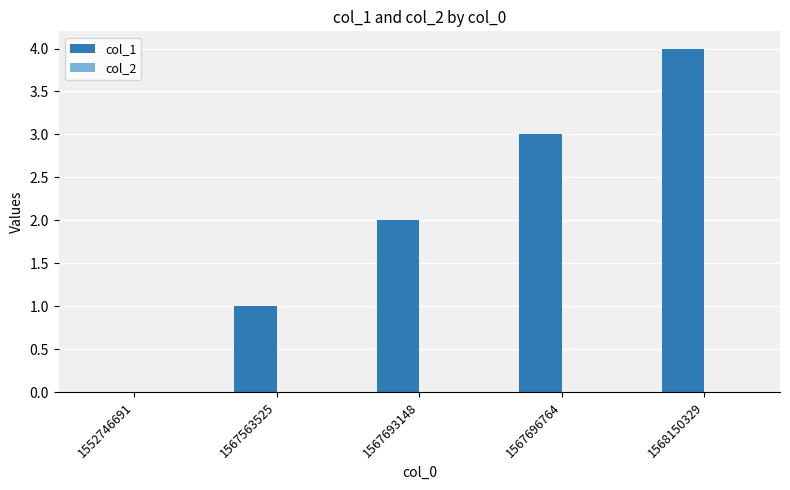

What is the change in value from 1552746691 to 1567563525?

+1